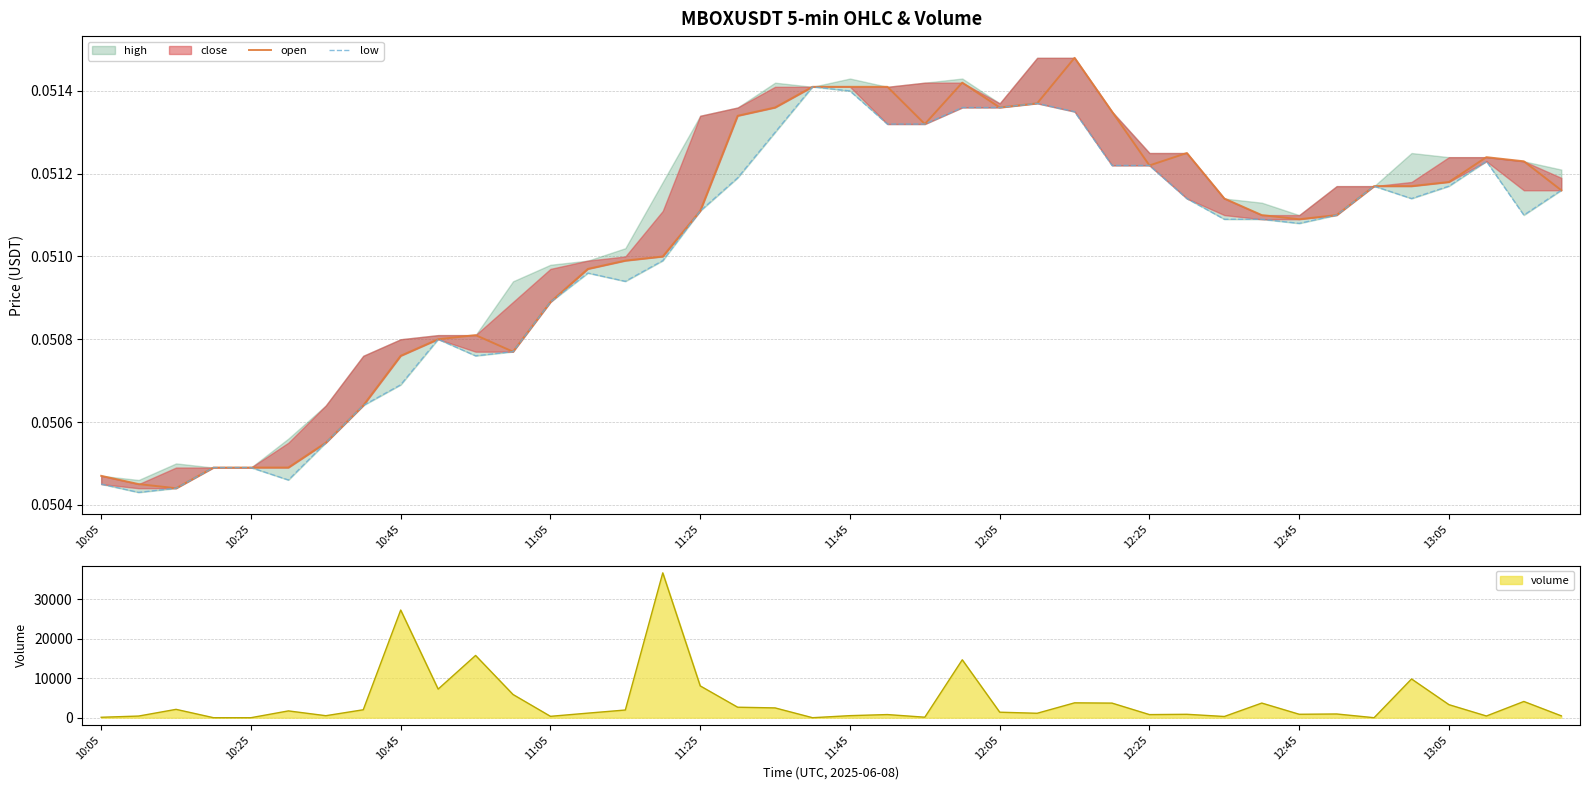

What position from the right is 30?

10